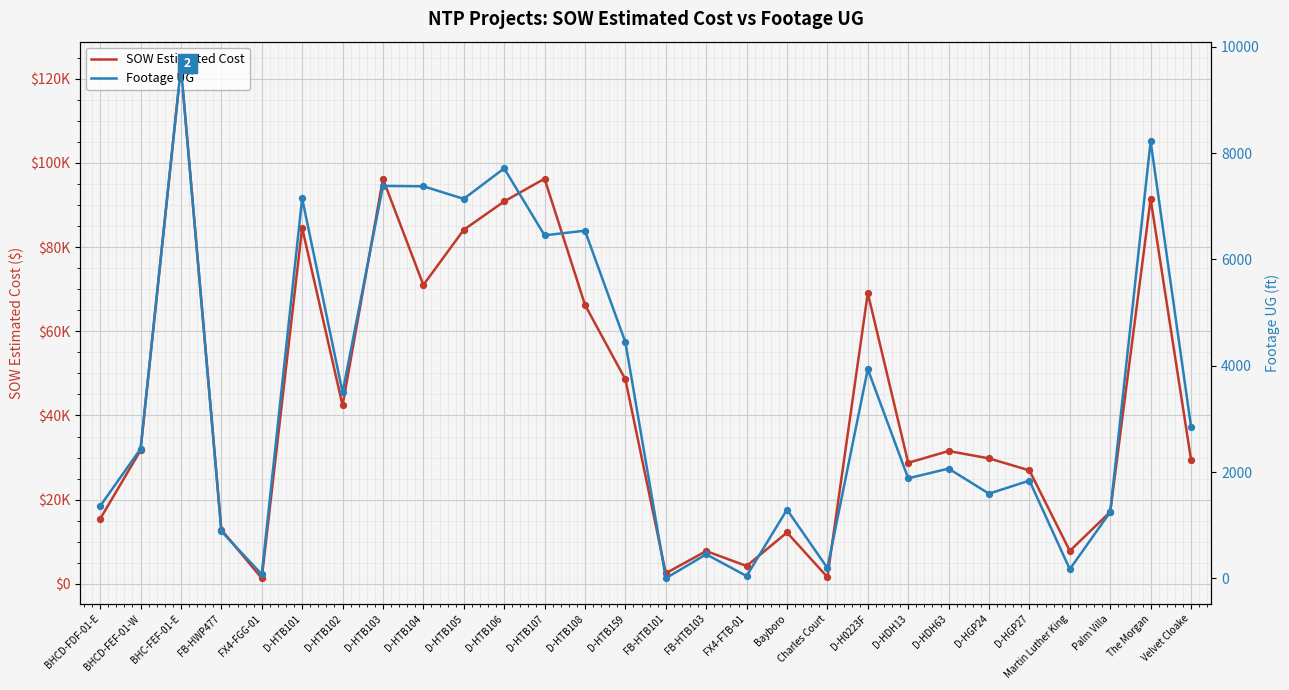

Which series reaches the minimum Y coordinate?

Footage UG